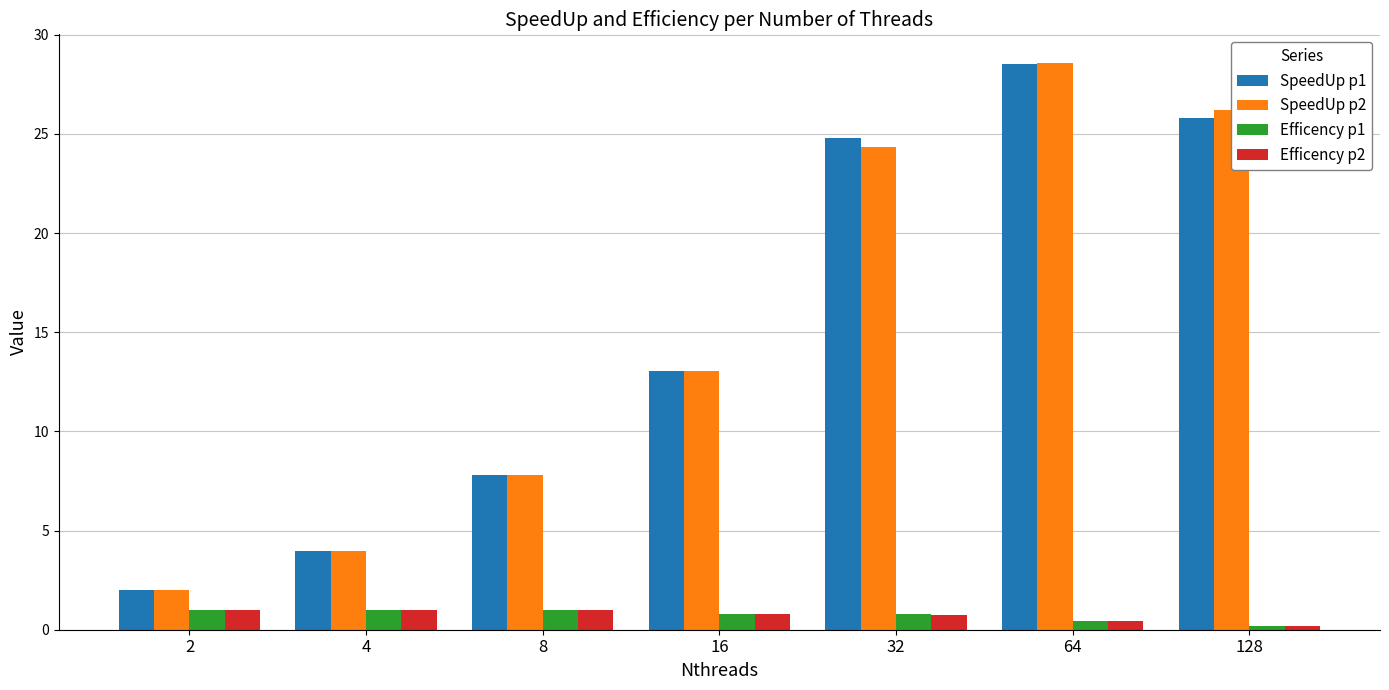

What is the total value across all series at 2?

6.0